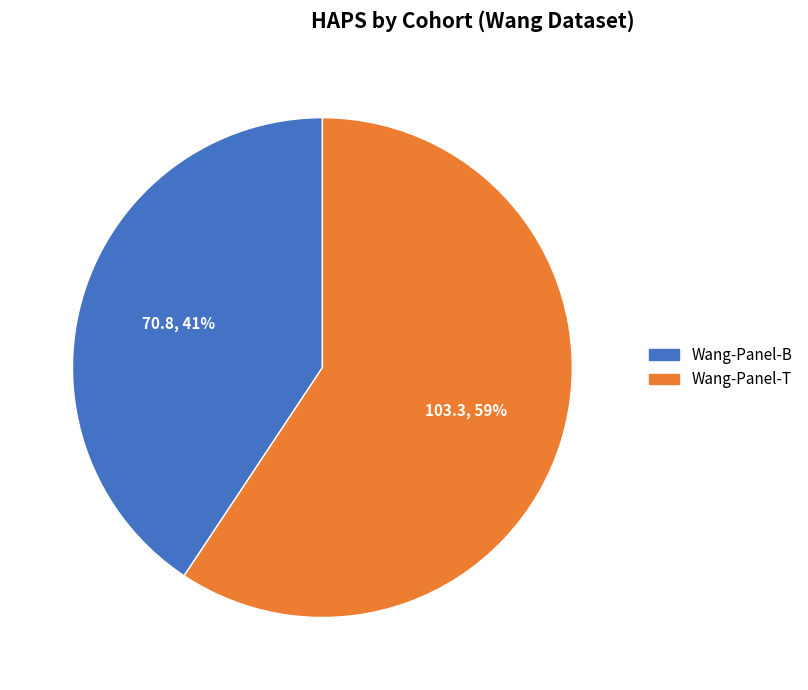

Which has a higher value, Wang-Panel-B or Wang-Panel-T?

Wang-Panel-T